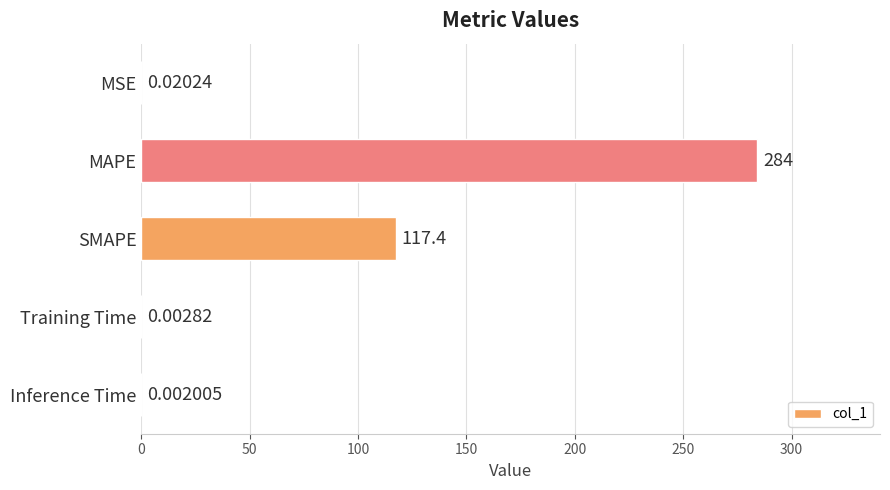

What is the sum of the values at MSE and SMAPE?

117.4